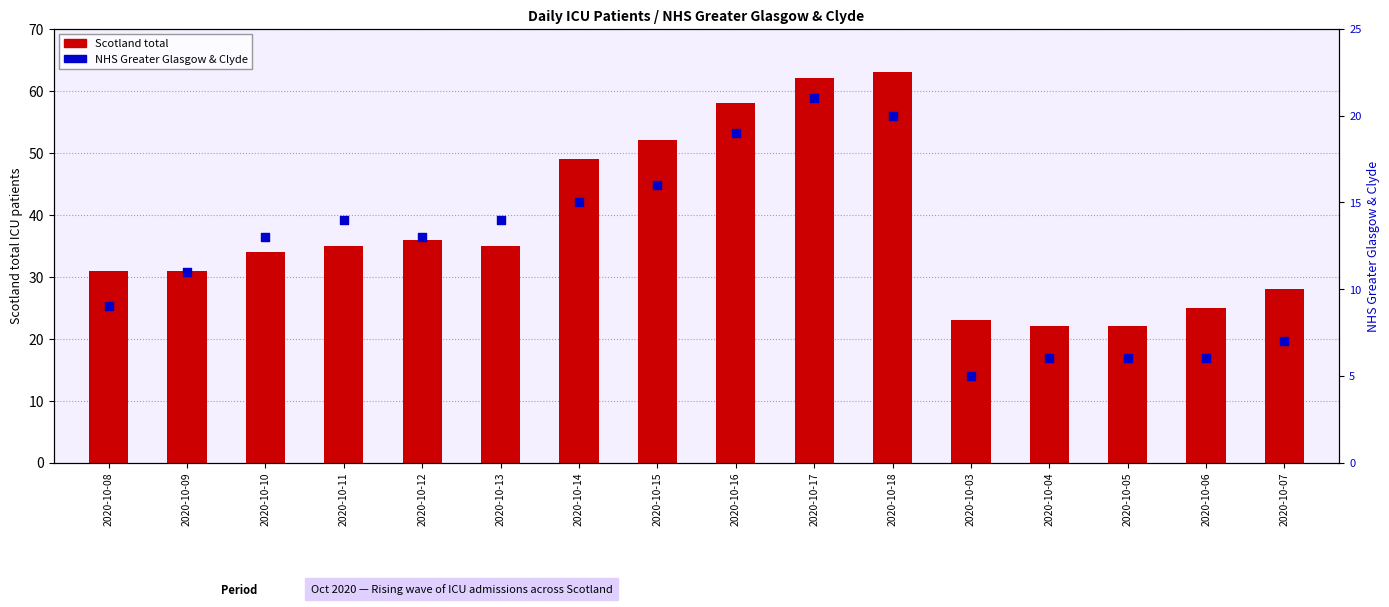

Which series contains the lowest Y value?

NHS Greater Glasgow & Clyde